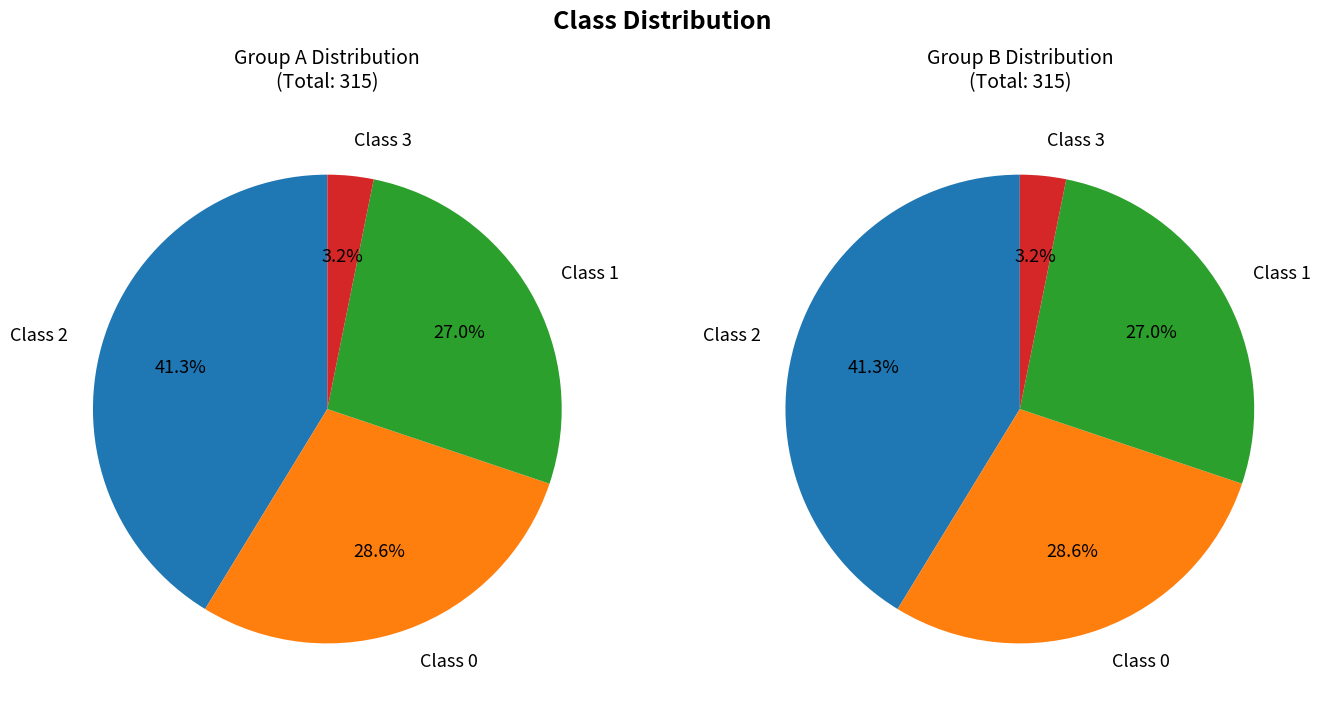

What is the smallest slice in the pie chart?

3